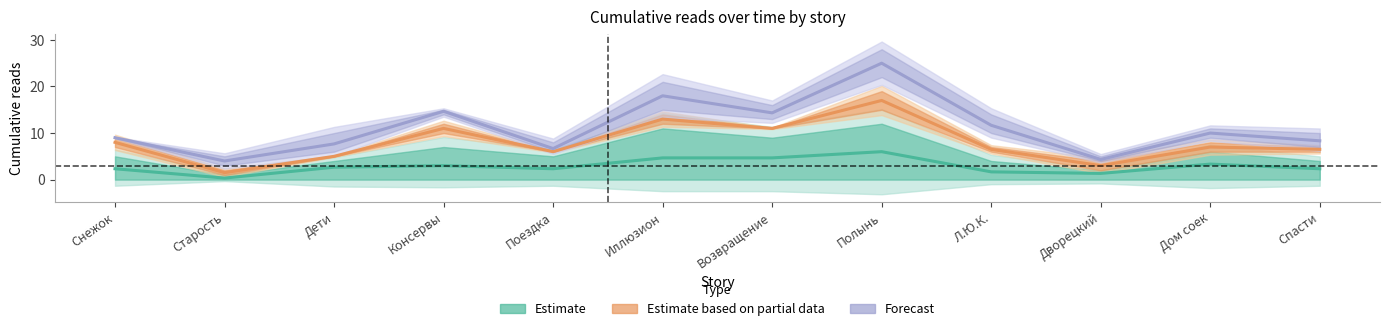

How many distinct data groups are displayed?

3